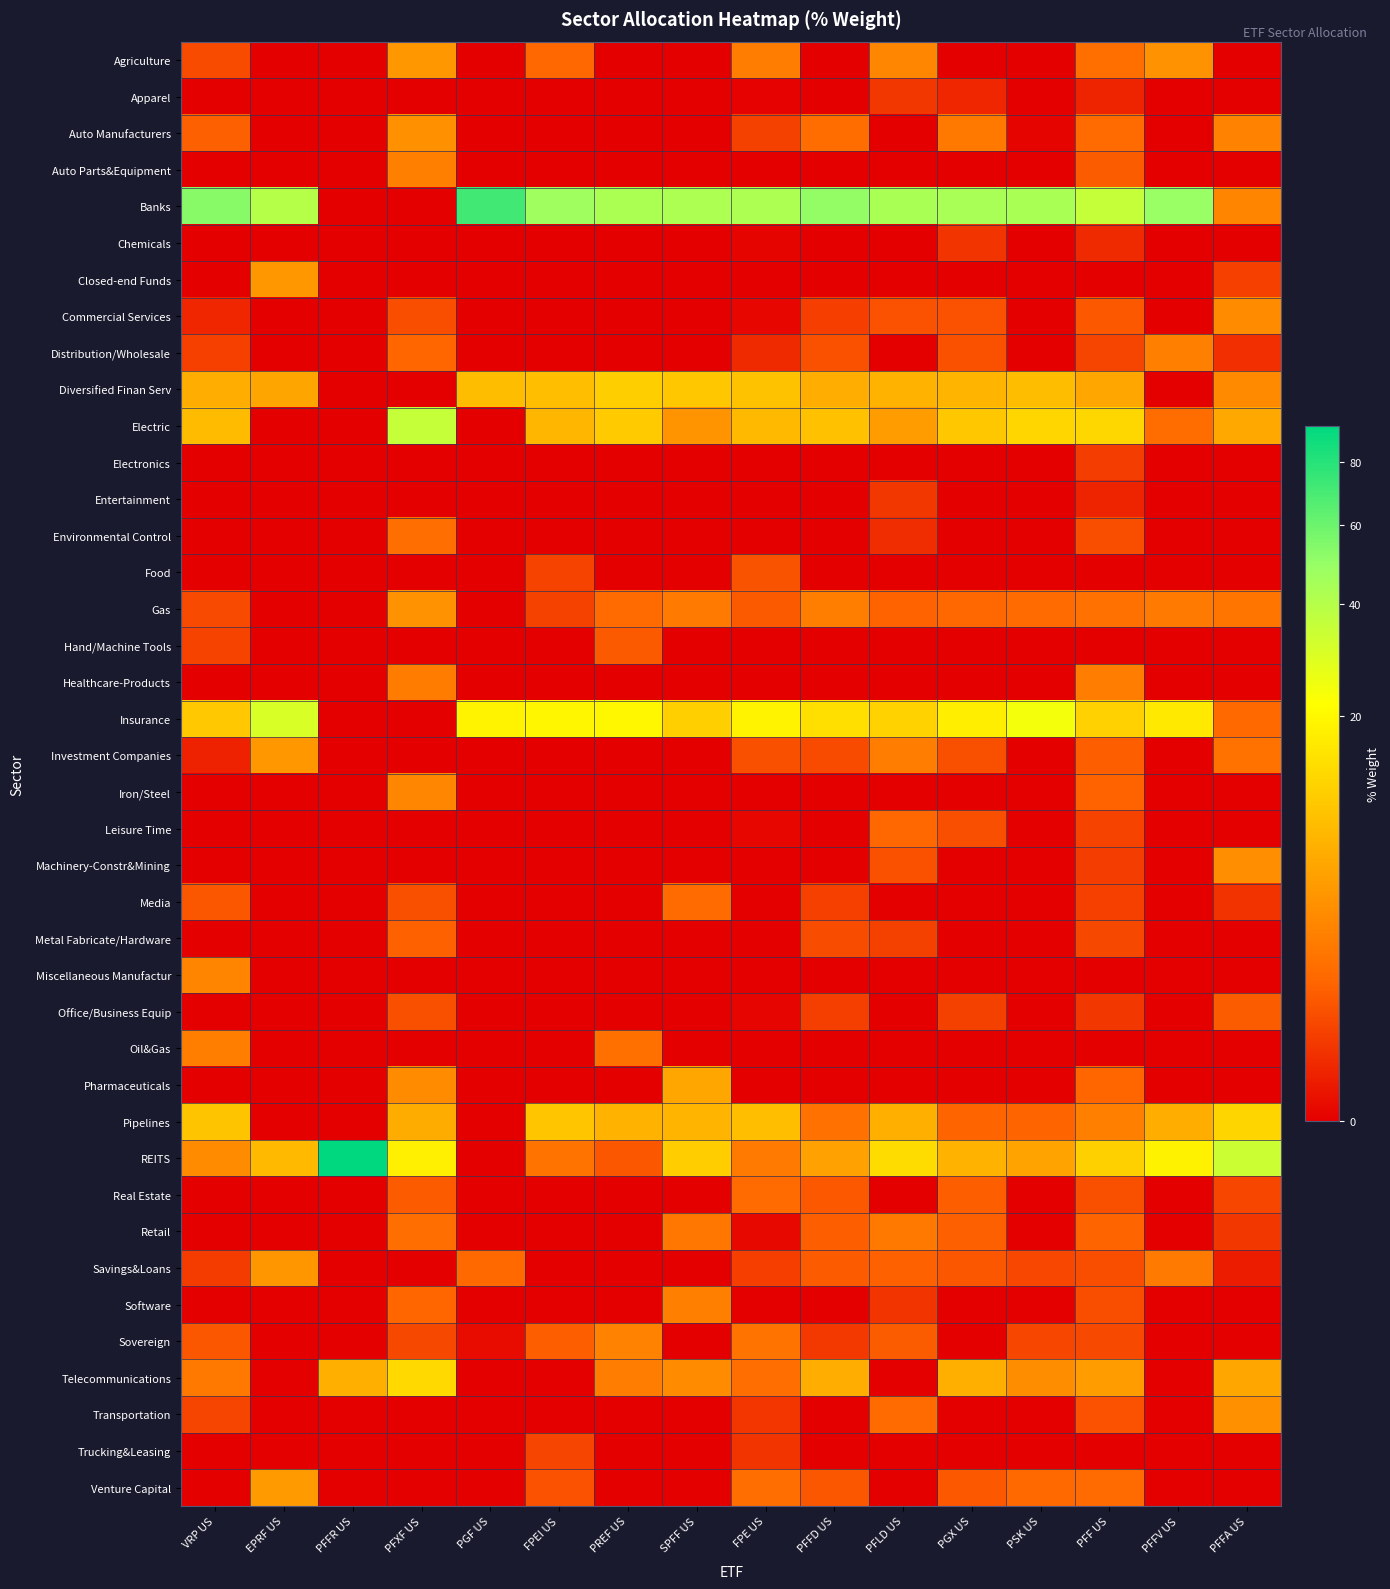

Reading left to right, what are all the values shown in this chart?

Agriculture: VRP US=0.4	EPRF US=0.0	PFFR US=0.0	PFXF US=4.0	PGF US=0.0	FPEI US=1.0	PREF US=0.0	SPFF US=0.0	FPE US=2.0	PFFD US=0.0	PFLD US=2.6	PGX US=0.0	PSK US=0.0	PFF US=1.3	PFFV US=3.5	PFFA US=0.0
Apparel: VRP US=0.0	EPRF US=0.0	PFFR US=0.0	PFXF US=0.0	PGF US=0.0	FPEI US=0.0	PREF US=0.0	SPFF US=0.0	FPE US=0.0	PFFD US=0.0	PFLD US=0.2	PGX US=0.1	PSK US=0.0	PFF US=0.1	PFFV US=0.0	PFFA US=0.0
Auto Manufacturers: VRP US=0.8	EPRF US=0.0	PFFR US=0.0	PFXF US=3.4	PGF US=0.0	FPEI US=0.0	PREF US=0.0	SPFF US=0.0	FPE US=0.3	PFFD US=1.2	PFLD US=0.0	PGX US=1.8	PSK US=0.0	PFF US=1.1	PFFV US=0.0	PFFA US=2.4
Auto Parts&Equipment: VRP US=0.0	EPRF US=0.0	PFFR US=0.0	PFXF US=2.1	PGF US=0.0	FPEI US=0.0	PREF US=0.0	SPFF US=0.0	FPE US=0.0	PFFD US=0.0	PFLD US=0.0	PGX US=0.0	PSK US=0.0	PFF US=0.7	PFFV US=0.0	PFFA US=0.0
Banks: VRP US=53.0	EPRF US=39.7	PFFR US=0.0	PFXF US=0.0	PGF US=72.0	FPEI US=46.7	PREF US=42.8	SPFF US=42.3	FPE US=42.4	PFFD US=50.4	PFLD US=43.3	PGX US=43.6	PSK US=43.1	PFF US=35.3	PFFV US=48.7	PFFA US=2.4
Chemicals: VRP US=0.0	EPRF US=0.0	PFFR US=0.0	PFXF US=0.0	PGF US=0.0	FPEI US=0.0	PREF US=0.0	SPFF US=0.0	FPE US=0.0	PFFD US=0.0	PFLD US=0.0	PGX US=0.1	PSK US=0.0	PFF US=0.1	PFFV US=0.0	PFFA US=0.0
Closed-end Funds: VRP US=0.0	EPRF US=3.9	PFFR US=0.0	PFXF US=0.0	PGF US=0.0	FPEI US=0.0	PREF US=0.0	SPFF US=0.0	FPE US=0.0	PFFD US=0.0	PFLD US=0.0	PGX US=0.0	PSK US=0.0	PFF US=0.0	PFFV US=0.0	PFFA US=0.3
Commercial Services: VRP US=0.1	EPRF US=0.0	PFFR US=0.0	PFXF US=0.5	PGF US=0.0	FPEI US=0.0	PREF US=0.0	SPFF US=0.0	FPE US=0.0	PFFD US=0.2	PFLD US=0.5	PGX US=0.5	PSK US=0.0	PFF US=0.6	PFFV US=0.0	PFFA US=3.0
Distribution/Wholesale: VRP US=0.3	EPRF US=0.0	PFFR US=0.0	PFXF US=1.0	PGF US=0.0	FPEI US=0.0	PREF US=0.0	SPFF US=0.0	FPE US=0.1	PFFD US=0.5	PFLD US=0.0	PGX US=0.5	PSK US=0.0	PFF US=0.3	PFFV US=2.2	PFFA US=0.1
Diversified Finan Serv: VRP US=6.2	EPRF US=5.3	PFFR US=0.0	PFXF US=0.0	PGF US=8.3	FPEI US=8.4	PREF US=11.1	SPFF US=9.9	FPE US=9.0	PFFD US=6.2	PFLD US=6.7	PGX US=7.1	PSK US=8.3	PFF US=5.3	PFFV US=0.0	PFFA US=2.9
Electric: VRP US=7.9	EPRF US=0.0	PFFR US=0.0	PFXF US=35.2	PGF US=0.0	FPEI US=7.3	PREF US=10.4	SPFF US=3.6	FPE US=7.9	PFFD US=8.9	PFLD US=4.4	PGX US=9.9	PSK US=12.5	PFF US=12.6	PFFV US=1.2	PFFA US=5.8
Electronics: VRP US=0.0	EPRF US=0.0	PFFR US=0.0	PFXF US=0.0	PGF US=0.0	FPEI US=0.0	PREF US=0.0	SPFF US=0.0	FPE US=0.0	PFFD US=0.0	PFLD US=0.0	PGX US=0.0	PSK US=0.0	PFF US=0.2	PFFV US=0.0	PFFA US=0.0
Entertainment: VRP US=0.0	EPRF US=0.0	PFFR US=0.0	PFXF US=0.0	PGF US=0.0	FPEI US=0.0	PREF US=0.0	SPFF US=0.0	FPE US=0.0	PFFD US=0.0	PFLD US=0.2	PGX US=0.0	PSK US=0.0	PFF US=0.1	PFFV US=0.0	PFFA US=0.0
Environmental Control: VRP US=0.0	EPRF US=0.0	PFFR US=0.0	PFXF US=1.2	PGF US=0.0	FPEI US=0.0	PREF US=0.0	SPFF US=0.0	FPE US=0.0	PFFD US=0.0	PFLD US=0.1	PGX US=0.0	PSK US=0.0	PFF US=0.5	PFFV US=0.0	PFFA US=0.0
Food: VRP US=0.0	EPRF US=0.0	PFFR US=0.0	PFXF US=0.0	PGF US=0.0	FPEI US=0.3	PREF US=0.0	SPFF US=0.0	FPE US=0.6	PFFD US=0.0	PFLD US=0.0	PGX US=0.0	PSK US=0.0	PFF US=0.0	PFFV US=0.0	PFFA US=0.0
Gas: VRP US=0.4	EPRF US=0.0	PFFR US=0.0	PFXF US=3.5	PGF US=0.0	FPEI US=0.3	PREF US=1.2	SPFF US=1.9	FPE US=0.7	PFFD US=2.1	PFLD US=0.9	PGX US=1.0	PSK US=1.1	PFF US=1.4	PFFV US=1.9	PFFA US=1.6
Hand/Machine Tools: VRP US=0.3	EPRF US=0.0	PFFR US=0.0	PFXF US=0.0	PGF US=0.0	FPEI US=0.0	PREF US=0.7	SPFF US=0.0	FPE US=0.0	PFFD US=0.0	PFLD US=0.0	PGX US=0.0	PSK US=0.0	PFF US=0.0	PFFV US=0.0	PFFA US=0.0
Healthcare-Products: VRP US=0.0	EPRF US=0.0	PFFR US=0.0	PFXF US=2.0	PGF US=0.0	FPEI US=0.0	PREF US=0.0	SPFF US=0.0	FPE US=0.0	PFFD US=0.0	PFLD US=0.0	PGX US=0.0	PSK US=0.0	PFF US=2.0	PFFV US=0.0	PFFA US=0.0
Insurance: VRP US=10.0	EPRF US=30.3	PFFR US=0.0	PFXF US=0.0	PGF US=18.6	FPEI US=19.3	PREF US=19.5	SPFF US=11.1	FPE US=18.6	PFFD US=14.1	PFLD US=11.7	PGX US=17.3	PSK US=24.0	PFF US=11.5	PFFV US=16.3	PFFA US=1.1
Investment Companies: VRP US=0.0	EPRF US=3.9	PFFR US=0.0	PFXF US=0.0	PGF US=0.0	FPEI US=0.0	PREF US=0.0	SPFF US=0.0	FPE US=0.5	PFFD US=0.4	PFLD US=2.0	PGX US=0.5	PSK US=0.0	PFF US=0.8	PFFV US=0.0	PFFA US=1.5
Iron/Steel: VRP US=0.0	EPRF US=0.0	PFFR US=0.0	PFXF US=2.6	PGF US=0.0	FPEI US=0.0	PREF US=0.0	SPFF US=0.0	FPE US=0.0	PFFD US=0.0	PFLD US=0.0	PGX US=0.0	PSK US=0.0	PFF US=0.9	PFFV US=0.0	PFFA US=0.0
Leisure Time: VRP US=0.0	EPRF US=0.0	PFFR US=0.0	PFXF US=0.0	PGF US=0.0	FPEI US=0.0	PREF US=0.0	SPFF US=0.0	FPE US=0.0	PFFD US=0.0	PFLD US=1.0	PGX US=0.5	PSK US=0.0	PFF US=0.3	PFFV US=0.0	PFFA US=0.0
Machinery-Constr&Mining: VRP US=0.0	EPRF US=0.0	PFFR US=0.0	PFXF US=0.0	PGF US=0.0	FPEI US=0.0	PREF US=0.0	SPFF US=0.0	FPE US=0.0	PFFD US=0.0	PFLD US=0.5	PGX US=0.0	PSK US=0.0	PFF US=0.2	PFFV US=0.0	PFFA US=3.2
Media: VRP US=0.6	EPRF US=0.0	PFFR US=0.0	PFXF US=0.5	PGF US=0.0	FPEI US=0.0	PREF US=0.0	SPFF US=1.2	FPE US=0.0	PFFD US=0.3	PFLD US=0.0	PGX US=0.0	PSK US=0.0	PFF US=0.3	PFFV US=0.0	PFFA US=0.1
Metal Fabricate/Hardware: VRP US=0.0	EPRF US=0.0	PFFR US=0.0	PFXF US=0.8	PGF US=0.0	FPEI US=0.0	PREF US=0.0	SPFF US=0.0	FPE US=0.0	PFFD US=0.4	PFLD US=0.3	PGX US=0.0	PSK US=0.0	PFF US=0.4	PFFV US=0.0	PFFA US=0.0
Miscellaneous Manufactur: VRP US=2.5	EPRF US=0.0	PFFR US=0.0	PFXF US=0.0	PGF US=0.0	FPEI US=0.0	PREF US=0.0	SPFF US=0.0	FPE US=0.0	PFFD US=0.0	PFLD US=0.0	PGX US=0.0	PSK US=0.0	PFF US=0.0	PFFV US=0.0	PFFA US=0.0
Office/Business Equip: VRP US=0.0	EPRF US=0.0	PFFR US=0.0	PFXF US=0.5	PGF US=0.0	FPEI US=0.0	PREF US=0.0	SPFF US=0.0	FPE US=0.0	PFFD US=0.3	PFLD US=0.0	PGX US=0.3	PSK US=0.0	PFF US=0.2	PFFV US=0.0	PFFA US=0.7
Oil&Gas: VRP US=2.1	EPRF US=0.0	PFFR US=0.0	PFXF US=0.0	PGF US=0.0	FPEI US=0.0	PREF US=1.4	SPFF US=0.0	FPE US=0.0	PFFD US=0.0	PFLD US=0.0	PGX US=0.0	PSK US=0.0	PFF US=0.0	PFFV US=0.0	PFFA US=0.0
Pharmaceuticals: VRP US=0.0	EPRF US=0.0	PFFR US=0.0	PFXF US=2.9	PGF US=0.0	FPEI US=0.0	PREF US=0.0	SPFF US=5.3	FPE US=0.0	PFFD US=0.0	PFLD US=0.0	PGX US=0.0	PSK US=0.0	PFF US=1.0	PFFV US=0.0	PFFA US=0.0
Pipelines: VRP US=9.3	EPRF US=0.0	PFFR US=0.0	PFXF US=6.0	PGF US=0.0	FPEI US=9.6	PREF US=6.8	SPFF US=7.2	FPE US=8.5	PFFD US=1.4	PFLD US=6.5	PGX US=0.9	PSK US=0.9	PFF US=2.1	PFFV US=6.3	PFFA US=12.2
REITS: VRP US=3.0	EPRF US=7.9	PFFR US=93.1	PFXF US=17.7	PGF US=0.0	FPEI US=1.5	PREF US=0.6	SPFF US=10.8	FPE US=1.9	PFFD US=4.8	PFLD US=13.7	PGX US=7.0	PSK US=5.1	PFF US=11.4	PFFV US=18.5	PFFA US=33.7
Real Estate: VRP US=0.0	EPRF US=0.0	PFFR US=0.0	PFXF US=0.7	PGF US=0.0	FPEI US=0.0	PREF US=0.0	SPFF US=0.0	FPE US=1.1	PFFD US=0.6	PFLD US=0.0	PGX US=0.8	PSK US=0.0	PFF US=0.5	PFFV US=0.0	PFFA US=0.3
Retail: VRP US=0.0	EPRF US=0.0	PFFR US=0.0	PFXF US=1.3	PGF US=0.0	FPEI US=0.0	PREF US=0.0	SPFF US=1.7	FPE US=0.0	PFFD US=0.8	PFLD US=1.8	PGX US=0.8	PSK US=0.0	PFF US=1.0	PFFV US=0.0	PFFA US=0.2
Savings&Loans: VRP US=0.2	EPRF US=3.8	PFFR US=0.0	PFXF US=0.0	PGF US=1.1	FPEI US=0.0	PREF US=0.0	SPFF US=0.0	FPE US=0.2	PFFD US=0.7	PFLD US=0.9	PGX US=0.6	PSK US=0.3	PFF US=0.5	PFFV US=1.8	PFFA US=0.0
Software: VRP US=0.0	EPRF US=0.0	PFFR US=0.0	PFXF US=1.0	PGF US=0.0	FPEI US=0.0	PREF US=0.0	SPFF US=2.2	FPE US=0.0	PFFD US=0.0	PFLD US=0.2	PGX US=0.0	PSK US=0.0	PFF US=0.5	PFFV US=0.0	PFFA US=0.0
Sovereign: VRP US=0.6	EPRF US=0.0	PFFR US=0.0	PFXF US=0.4	PGF US=0.0	FPEI US=0.8	PREF US=2.4	SPFF US=0.0	FPE US=1.5	PFFD US=0.2	PFLD US=0.7	PGX US=0.0	PSK US=0.3	PFF US=0.4	PFFV US=0.0	PFFA US=0.0
Telecommunications: VRP US=1.8	EPRF US=0.0	PFFR US=6.5	PFXF US=12.9	PGF US=0.0	FPEI US=0.0	PREF US=2.0	SPFF US=3.0	FPE US=1.3	PFFD US=6.2	PFLD US=0.0	PGX US=6.5	PSK US=3.1	PFF US=4.5	PFFV US=0.0	PFFA US=5.5
Transportation: VRP US=0.3	EPRF US=0.0	PFFR US=0.0	PFXF US=0.0	PGF US=0.0	FPEI US=0.0	PREF US=0.0	SPFF US=0.0	FPE US=0.2	PFFD US=0.0	PFLD US=1.1	PGX US=0.0	PSK US=0.0	PFF US=0.5	PFFV US=0.0	PFFA US=3.4
Trucking&Leasing: VRP US=0.0	EPRF US=0.0	PFFR US=0.0	PFXF US=0.0	PGF US=0.0	FPEI US=0.3	PREF US=0.0	SPFF US=0.0	FPE US=0.1	PFFD US=0.0	PFLD US=0.0	PGX US=0.0	PSK US=0.0	PFF US=0.0	PFFV US=0.0	PFFA US=0.0
Venture Capital: VRP US=0.0	EPRF US=4.2	PFFR US=0.0	PFXF US=0.0	PGF US=0.0	FPEI US=0.5	PREF US=0.0	SPFF US=0.0	FPE US=1.3	PFFD US=0.6	PFLD US=0.0	PGX US=0.6	PSK US=1.1	PFF US=1.2	PFFV US=0.0	PFFA US=0.0